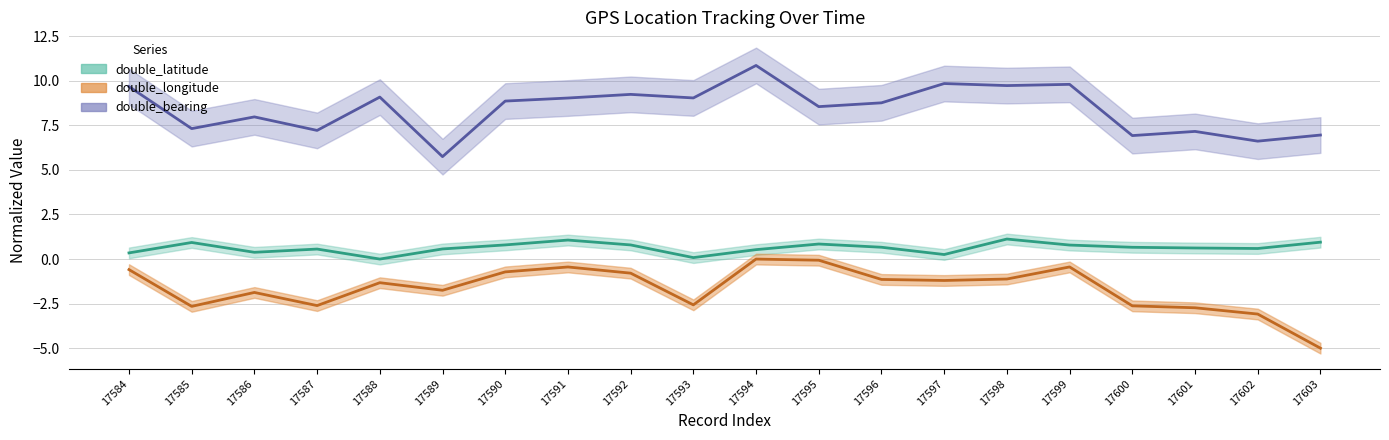

True or false: double_latitude and double_longitude intersect in this chart.

False